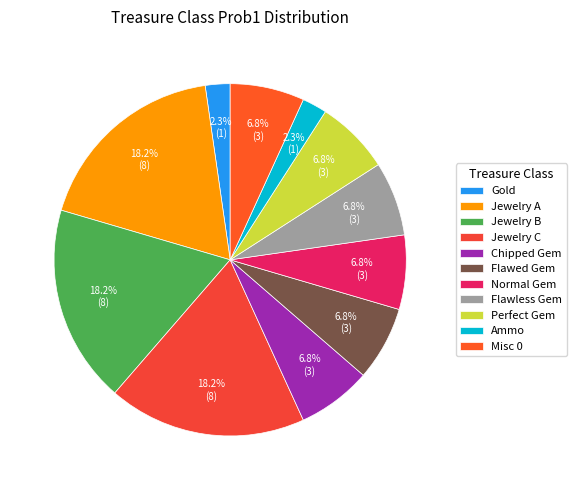

What portion of the pie excludes Ammo?

97.7%